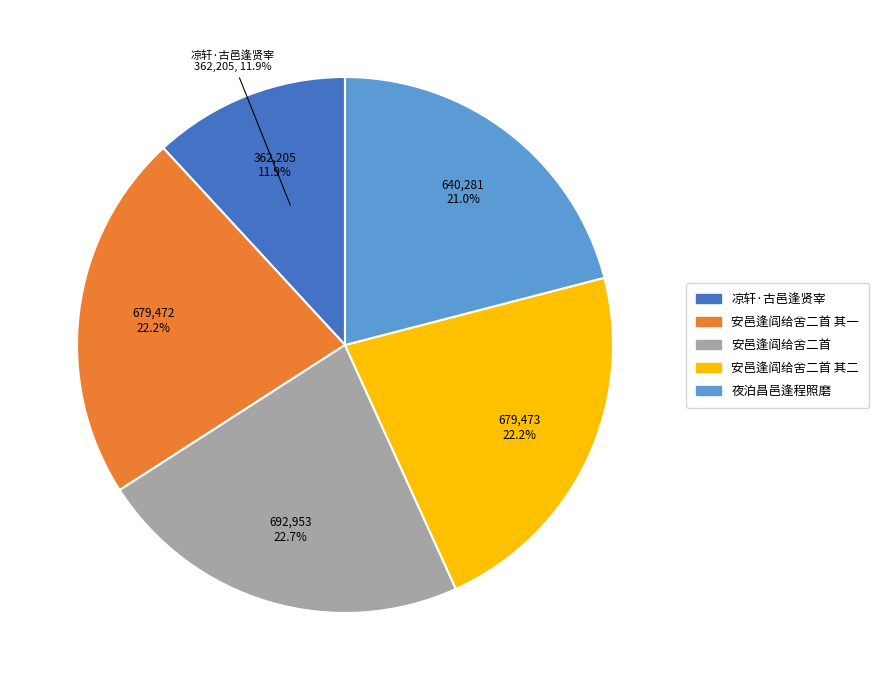

To the nearest percent, what percentage of the pie is 夜泊昌邑逢程照磨?

21%